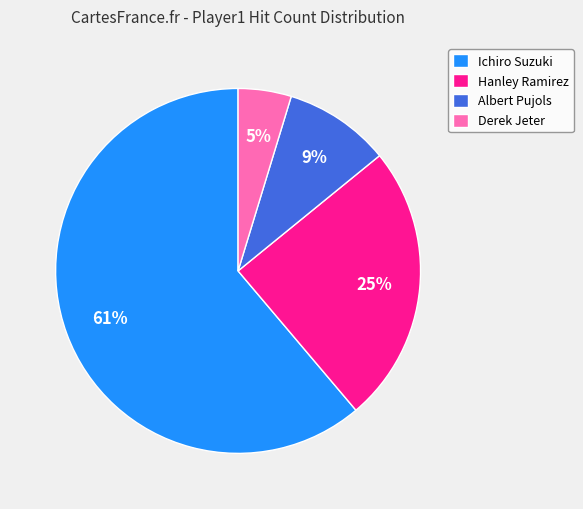

Which slice is the smallest?

Derek Jeter